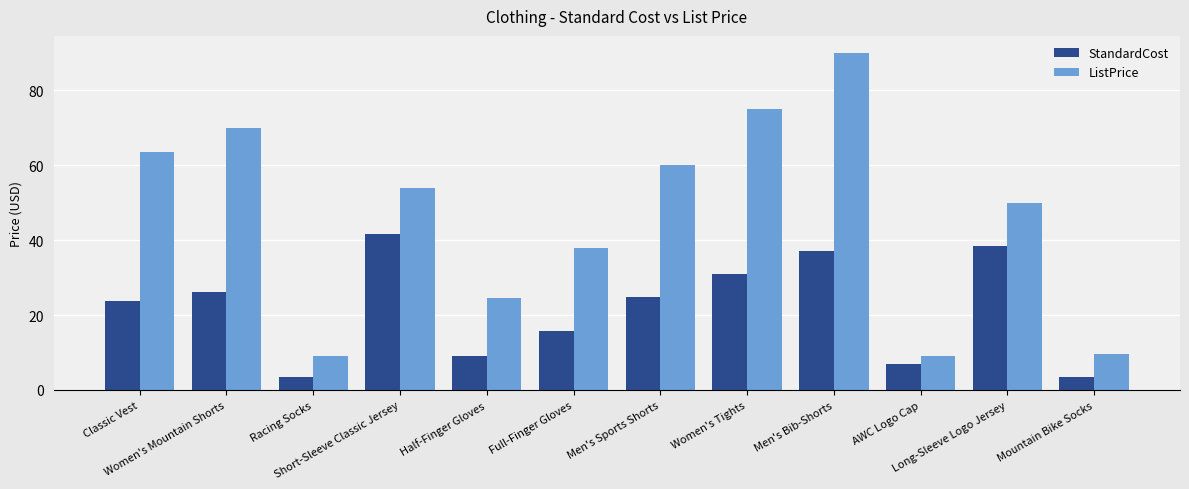

What is the lowest value of the StandardCost series?

3.4